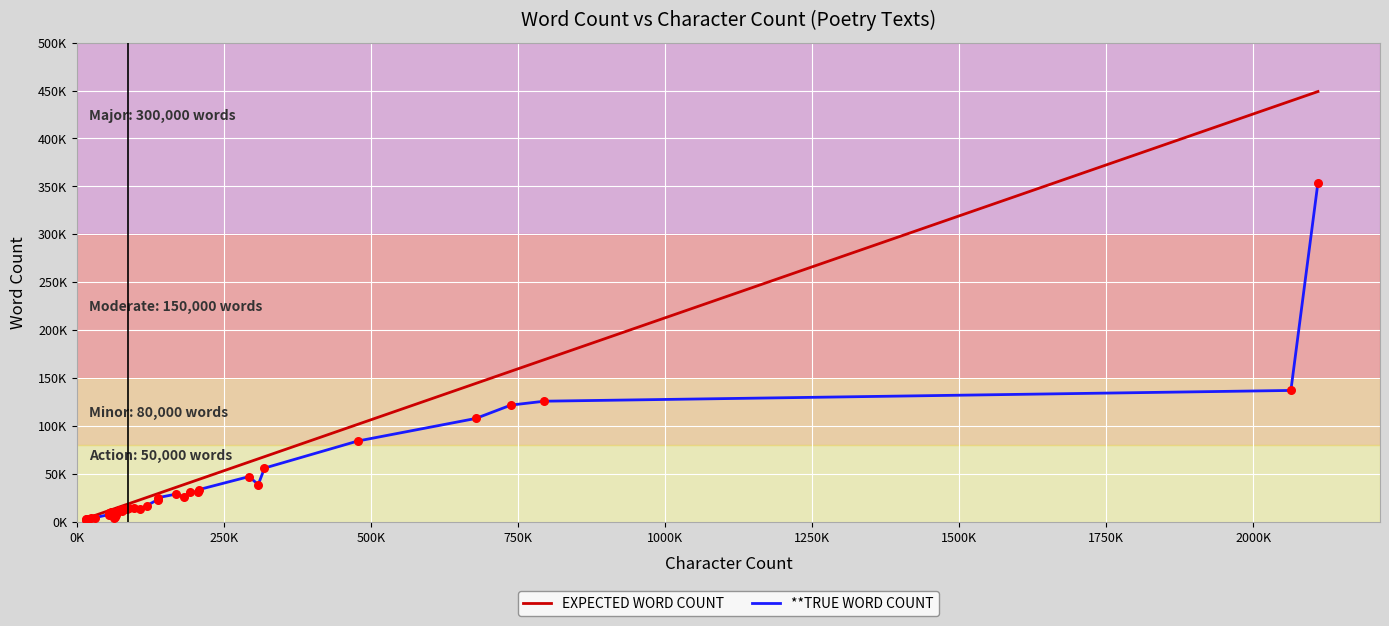

Is this an area chart (filled region under the line)?

No